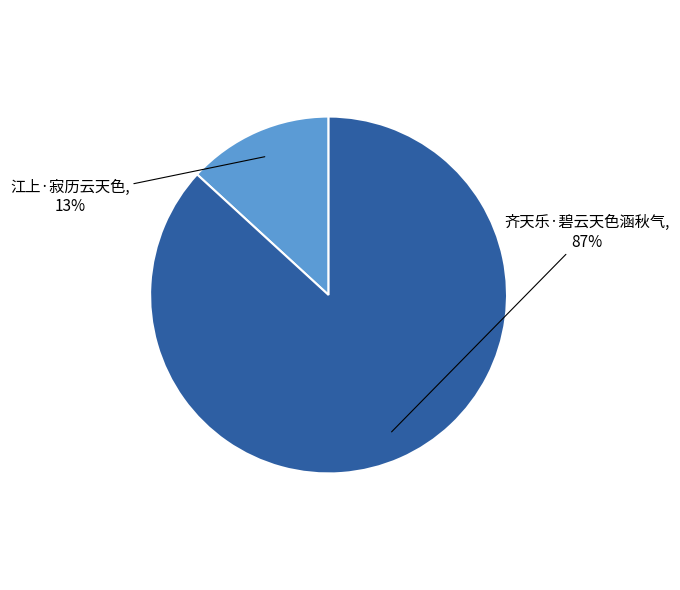

Which has a higher value, 江上·寂历云天色 or 齐天乐·碧云天色涵秋气?

齐天乐·碧云天色涵秋气